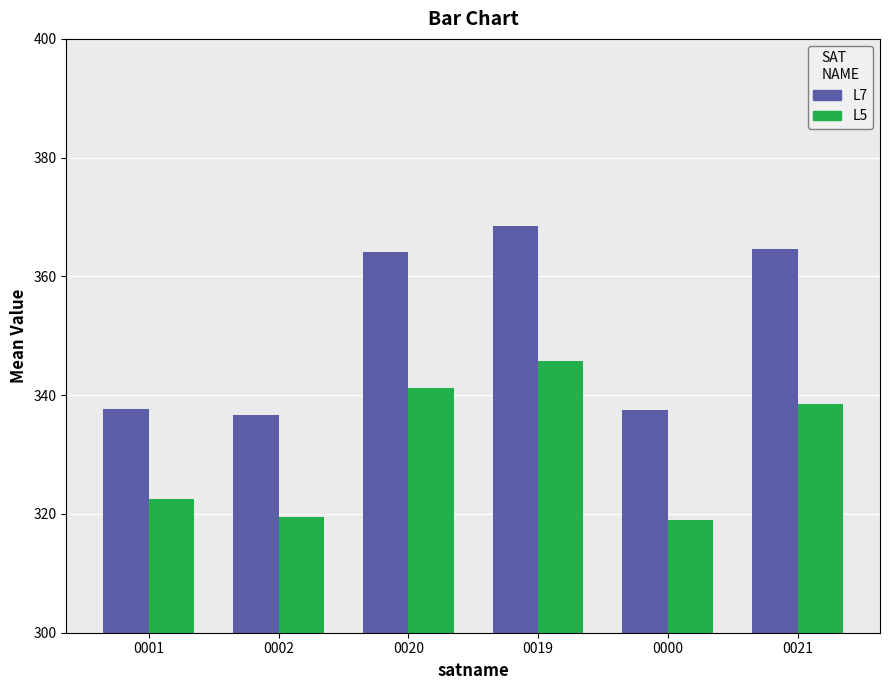

At which label does L5 reach its peak?

0019